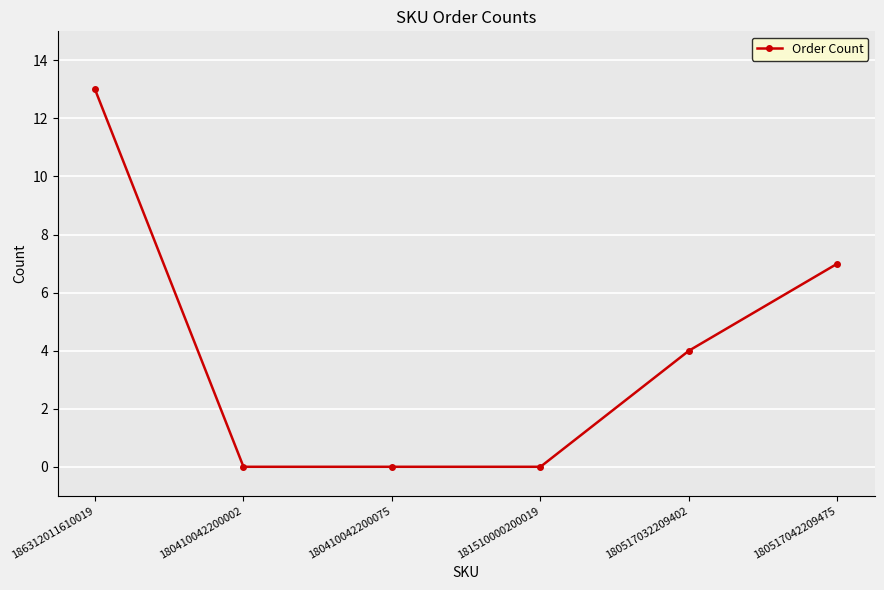

Which label corresponds to the largest value in the chart?

186312011610019